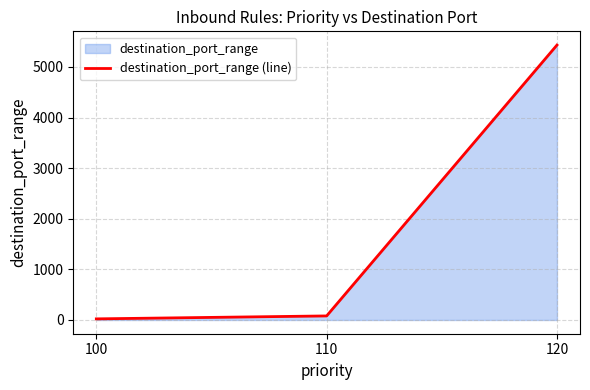

List the labels in order of value, largest first.

120, 110, 100